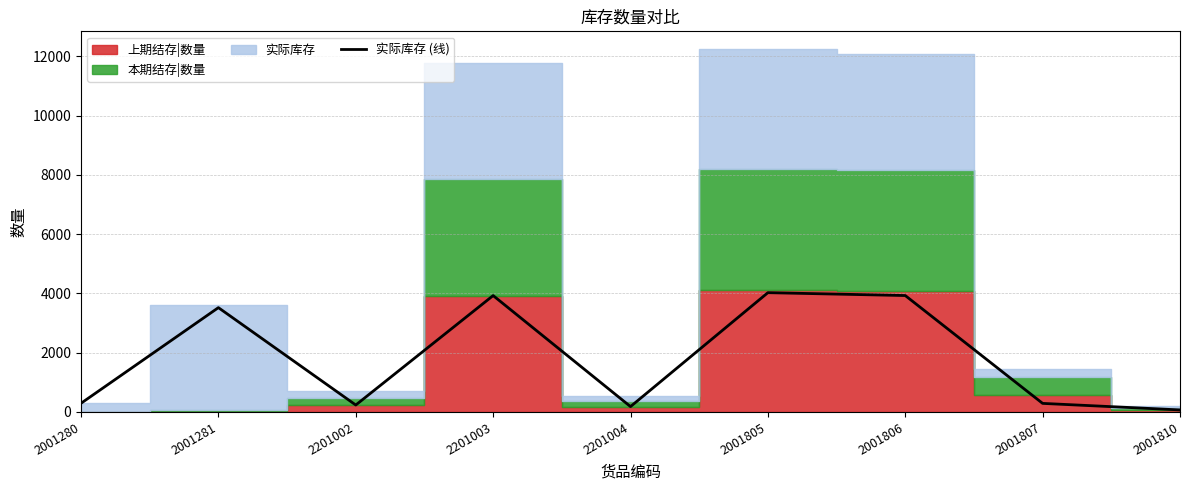

List the labels in order of value, smallest first.

2001810, 2201004, 2201002, 2001807, 2001280, 2001281, 2201003, 2001806, 2001805